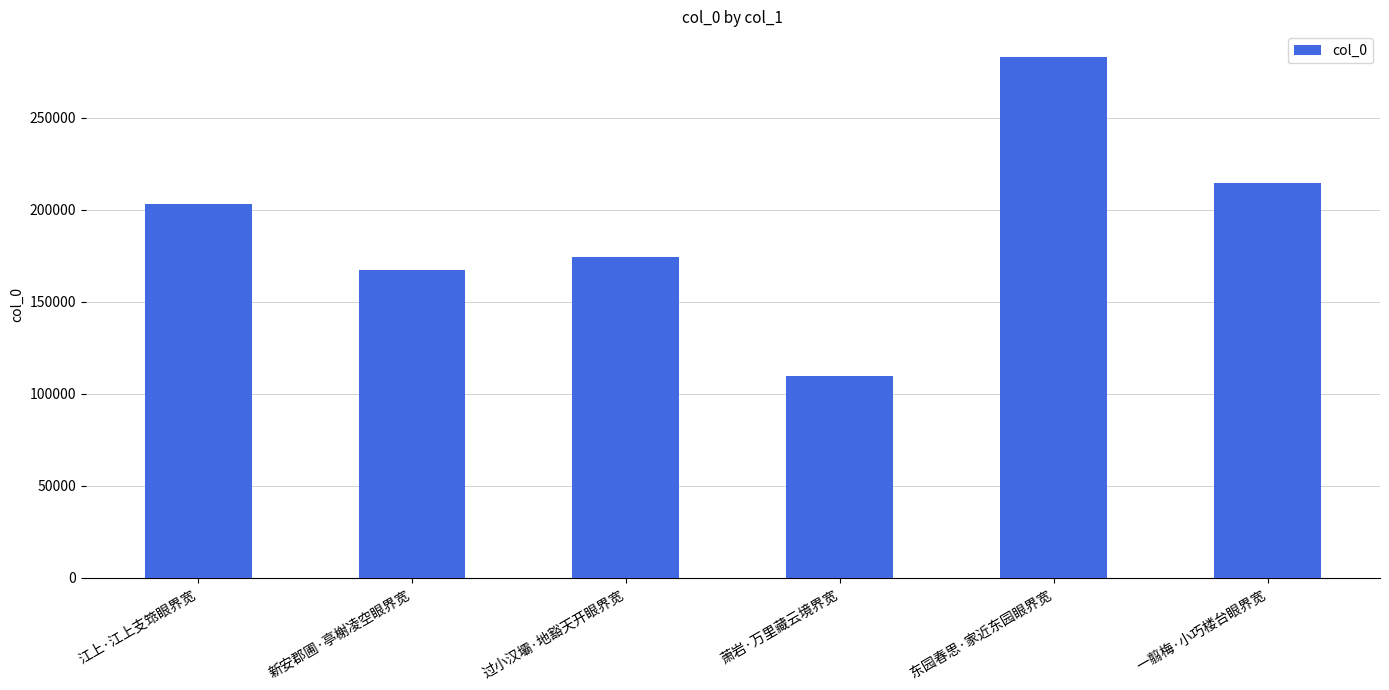

Where is the data nearest to the value 196104?

江上·江上支筇眼界宽